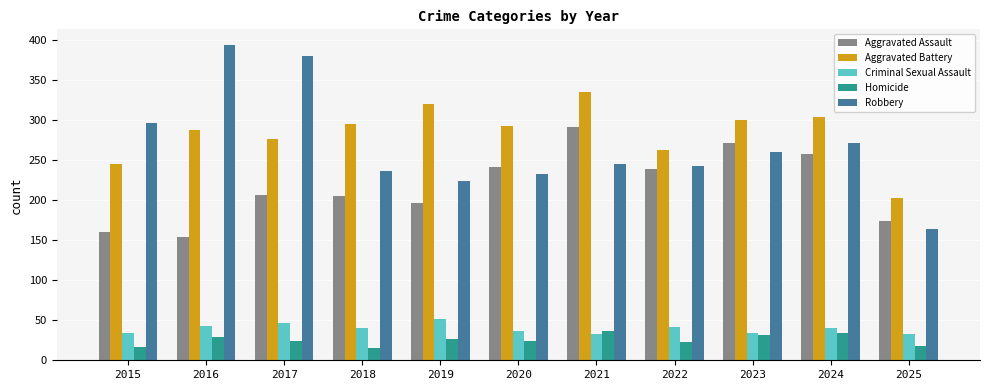

What is the difference between the second highest and minimum values in the Criminal Sexual Assault series?

14